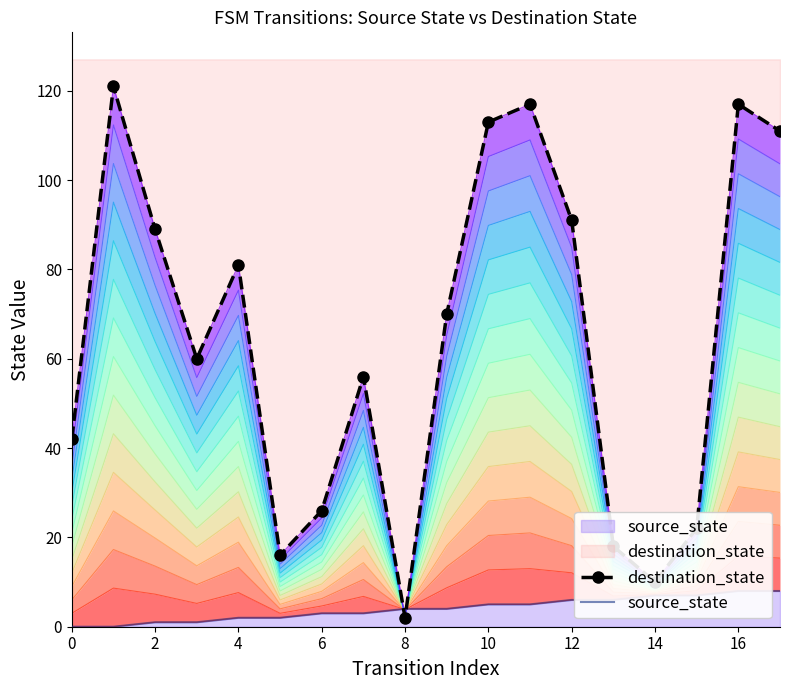

Reading left to right, what are all the values shown in this chart?

destination_state: 42	121	89	60	81	16	26	56	2	70	113	117	91	18	10	22	117	111
source_state: 0	0	1	1	2	2	3	3	4	4	5	5	6	6	7	7	8	8